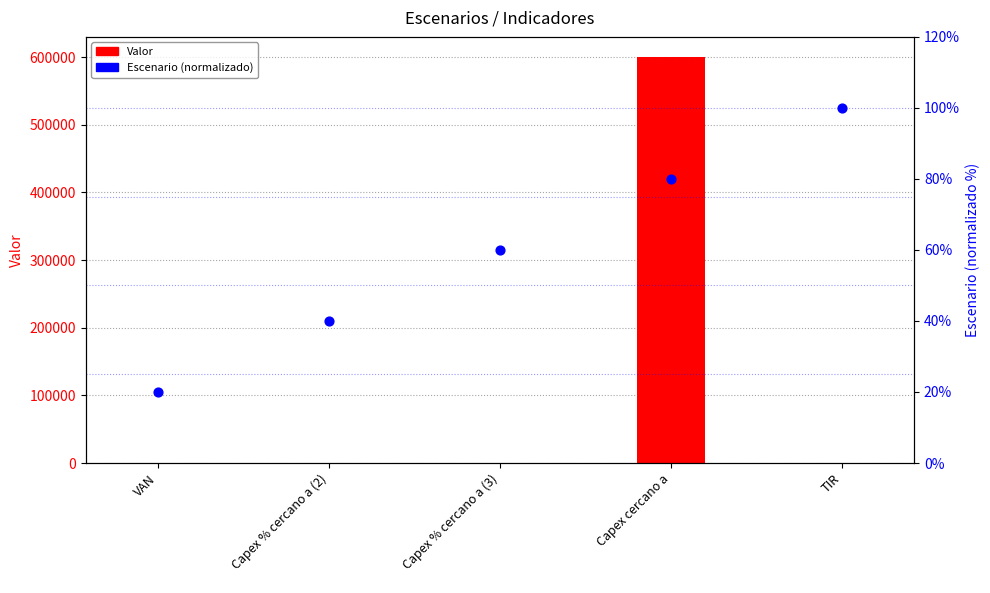

Which series has the largest total across all categories?

Valor